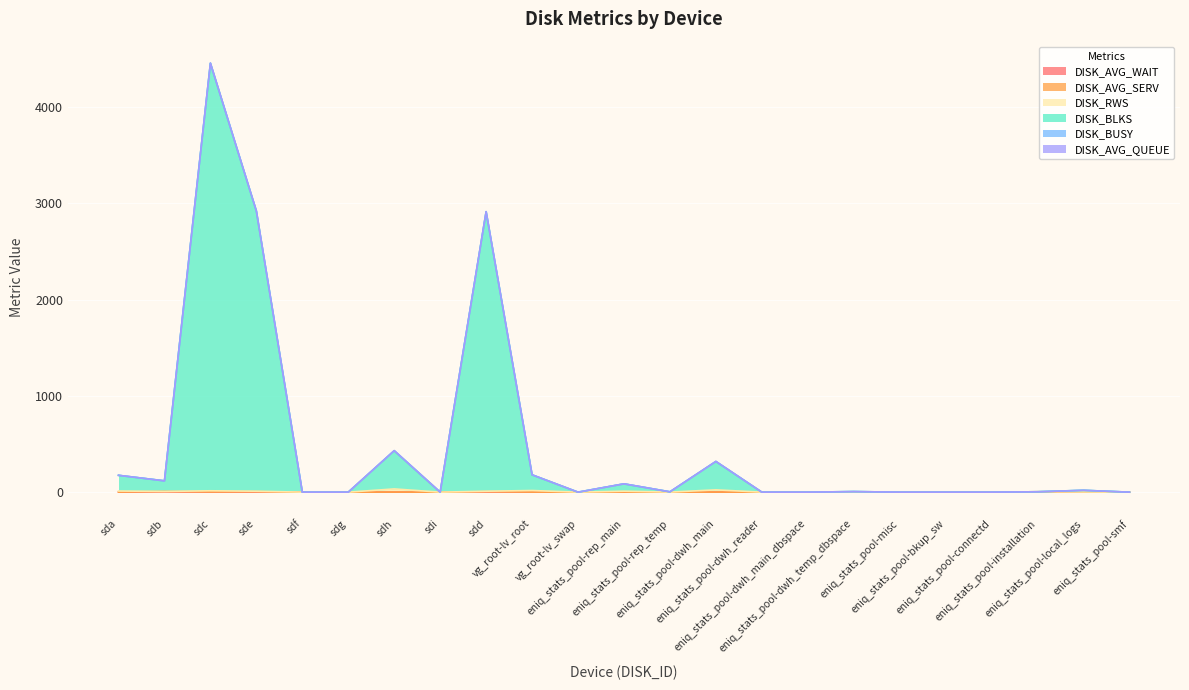

Does the chart display data point markers on the line(s)?

No